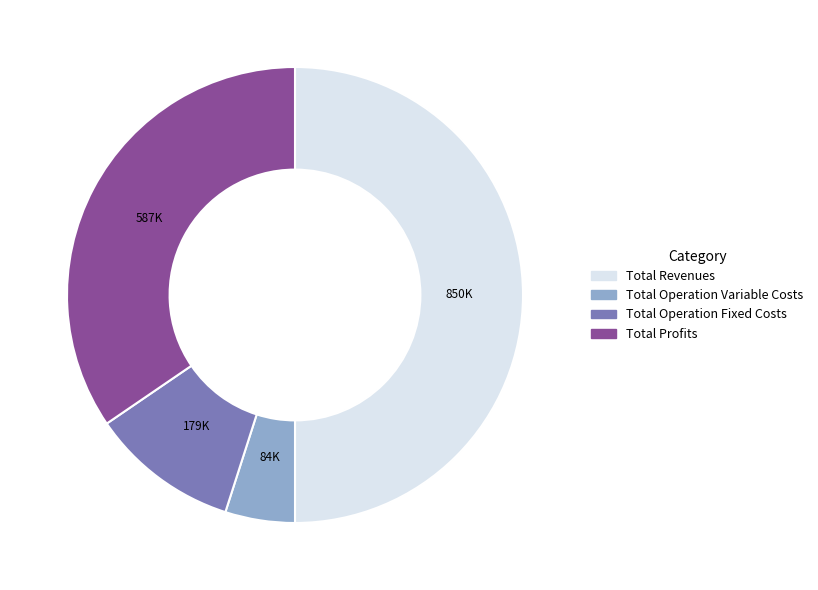

Which category has the smallest portion of the pie?

Total Operation Variable Costs